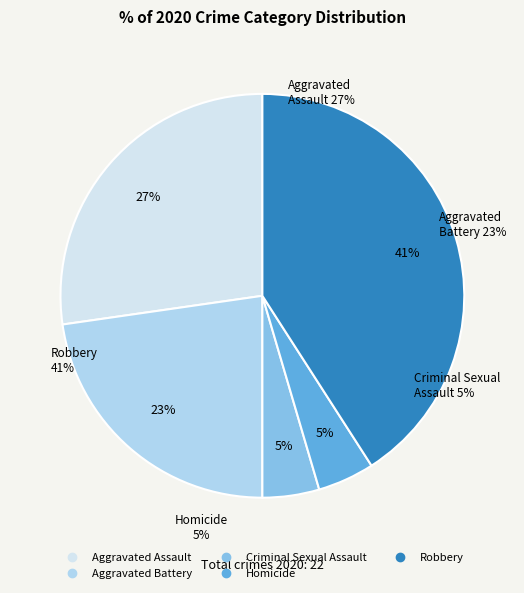

What is the largest slice in the pie chart?

Robbery